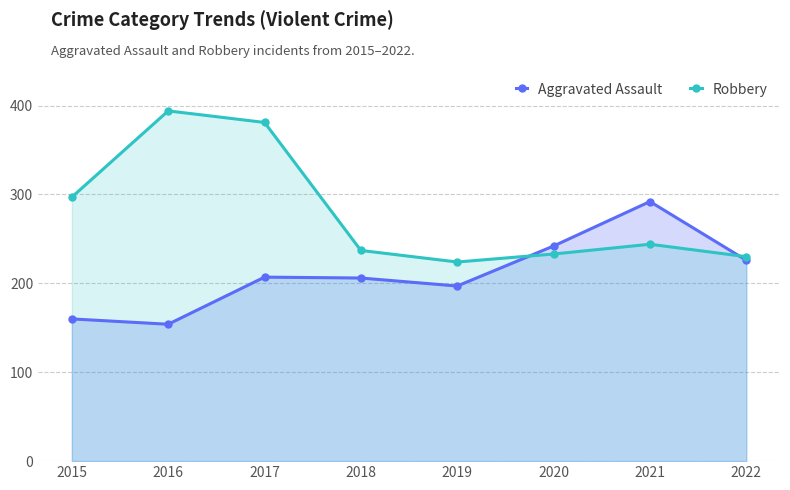

Does the chart display data point markers on the line(s)?

Yes